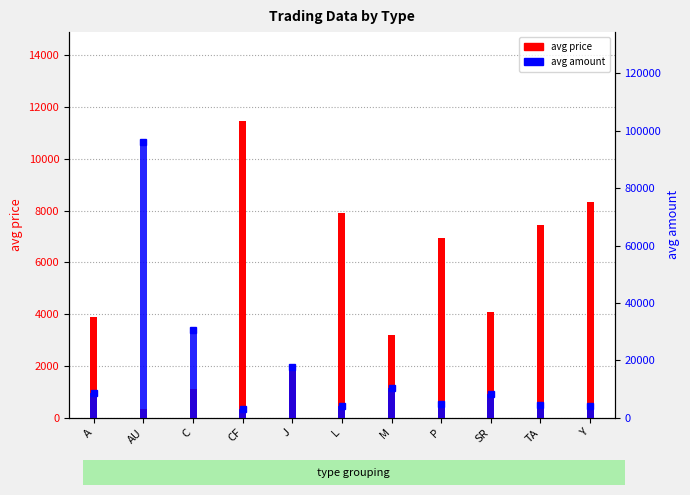

What is the total value across all series at P?

11819.8